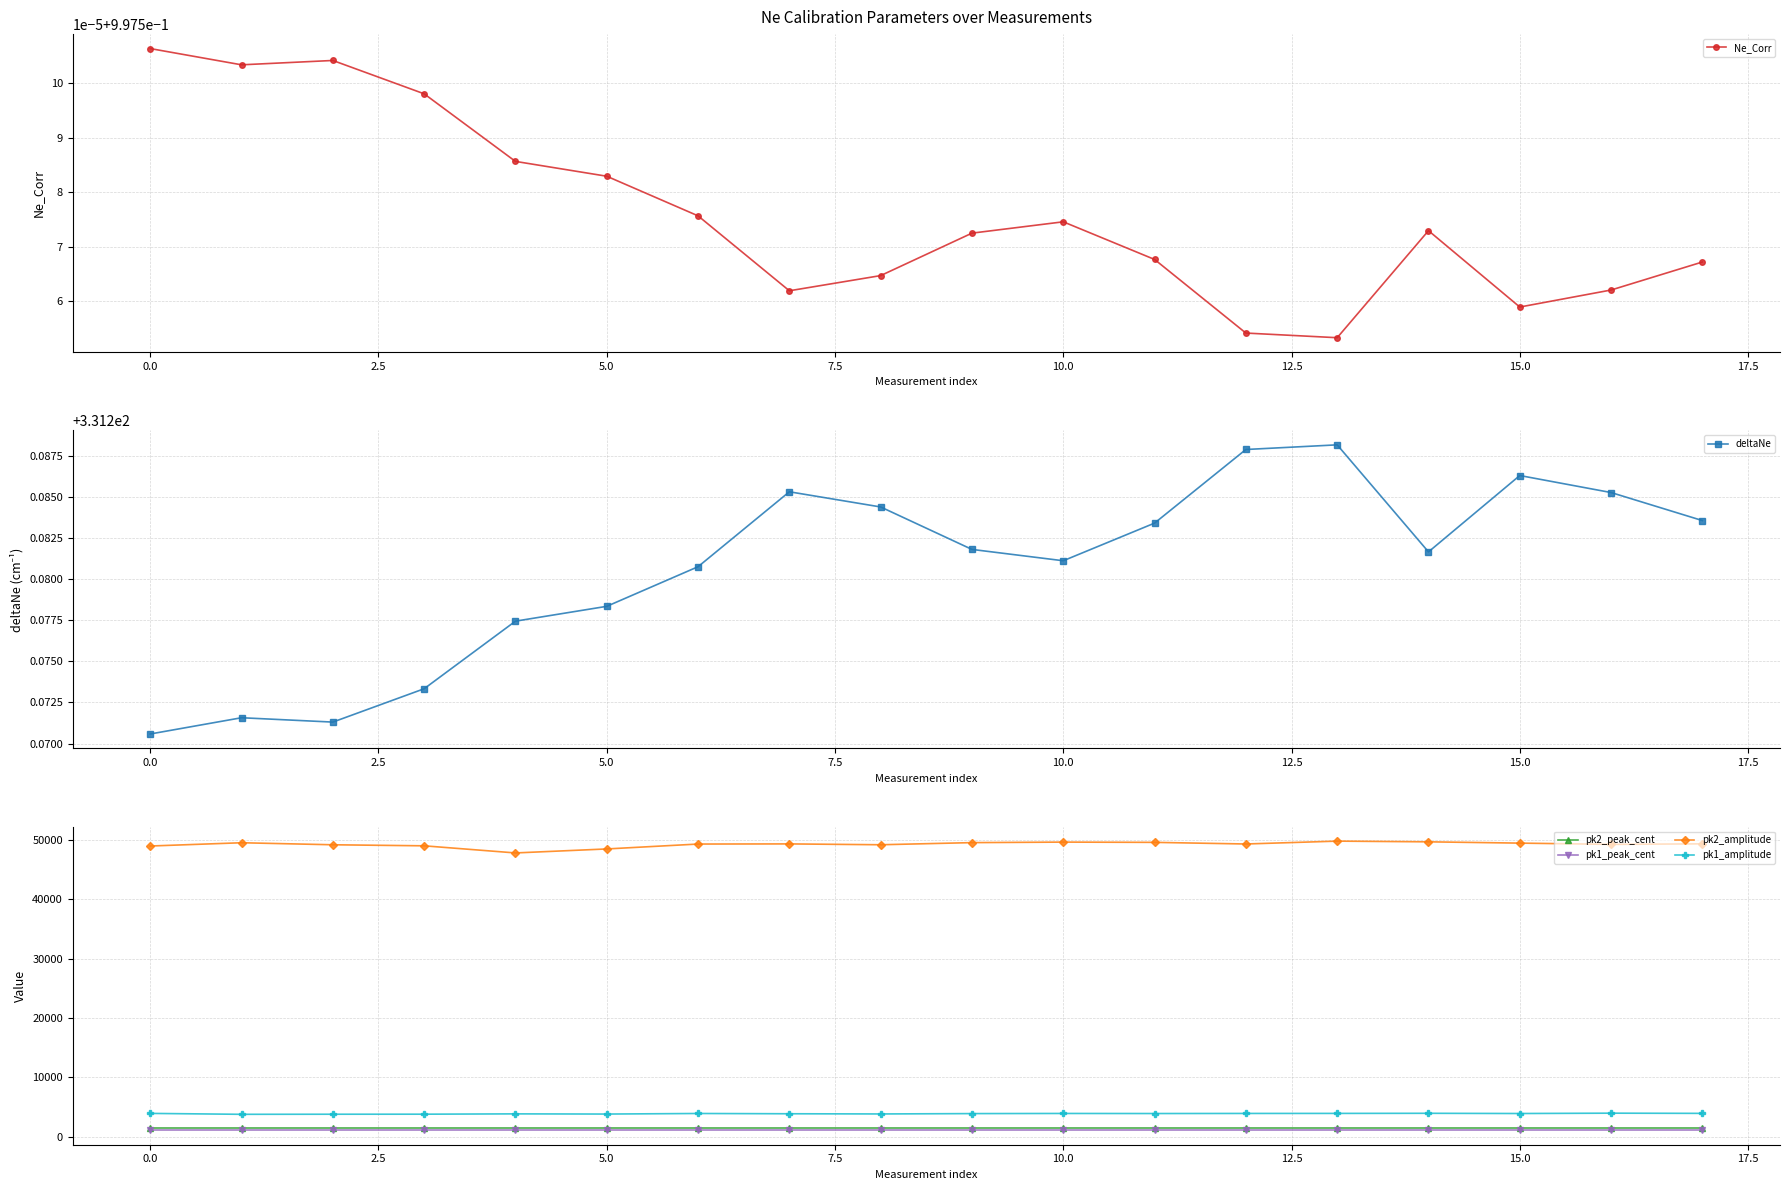

How many lines are shown in the chart?

6